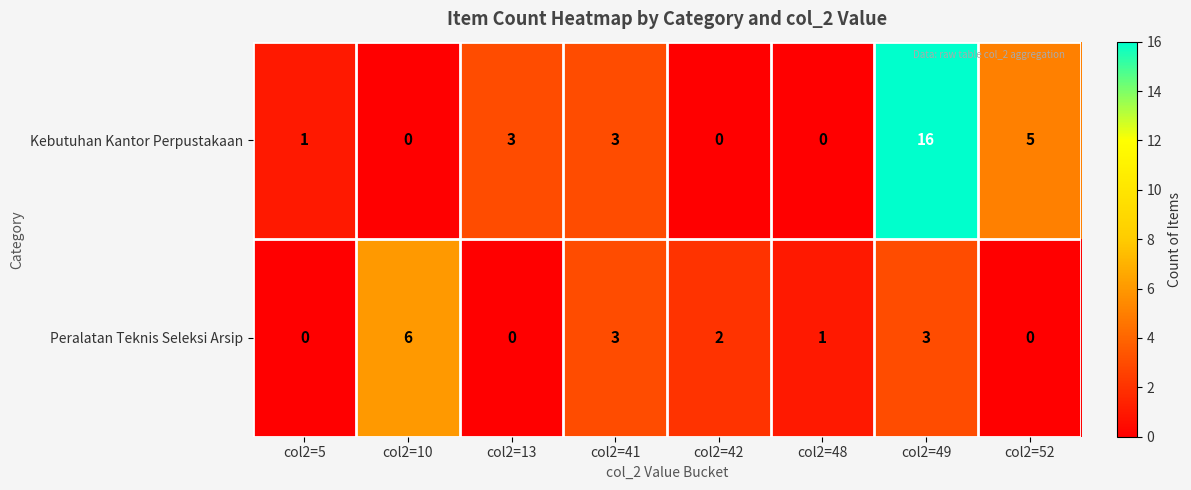

True or false: Kebutuhan Kantor Perpustakaan has a value of 1 at col2=5.

True